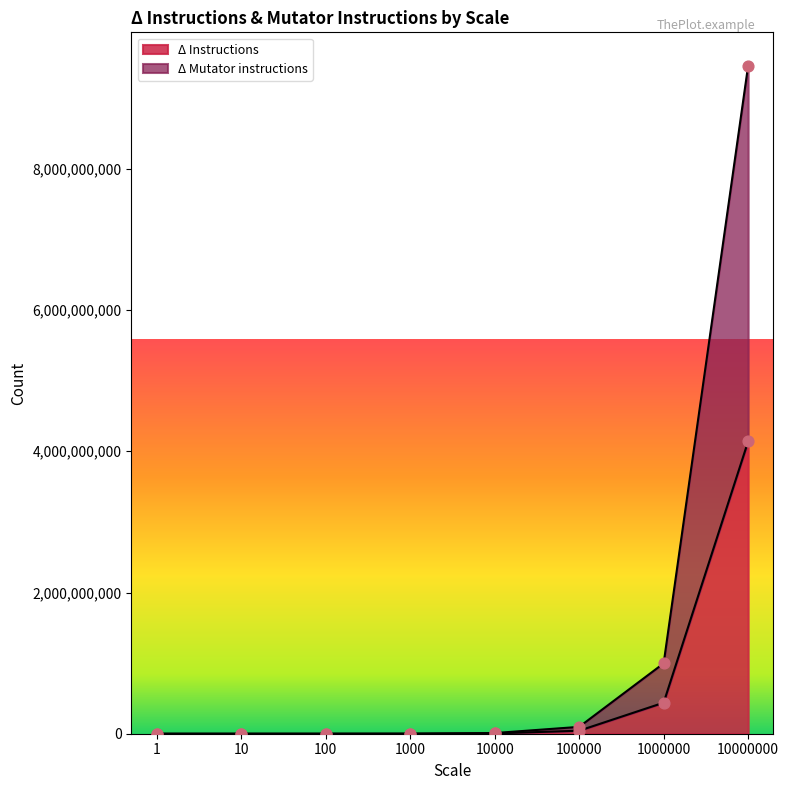

What is the total value across all series at 1000?

1452702